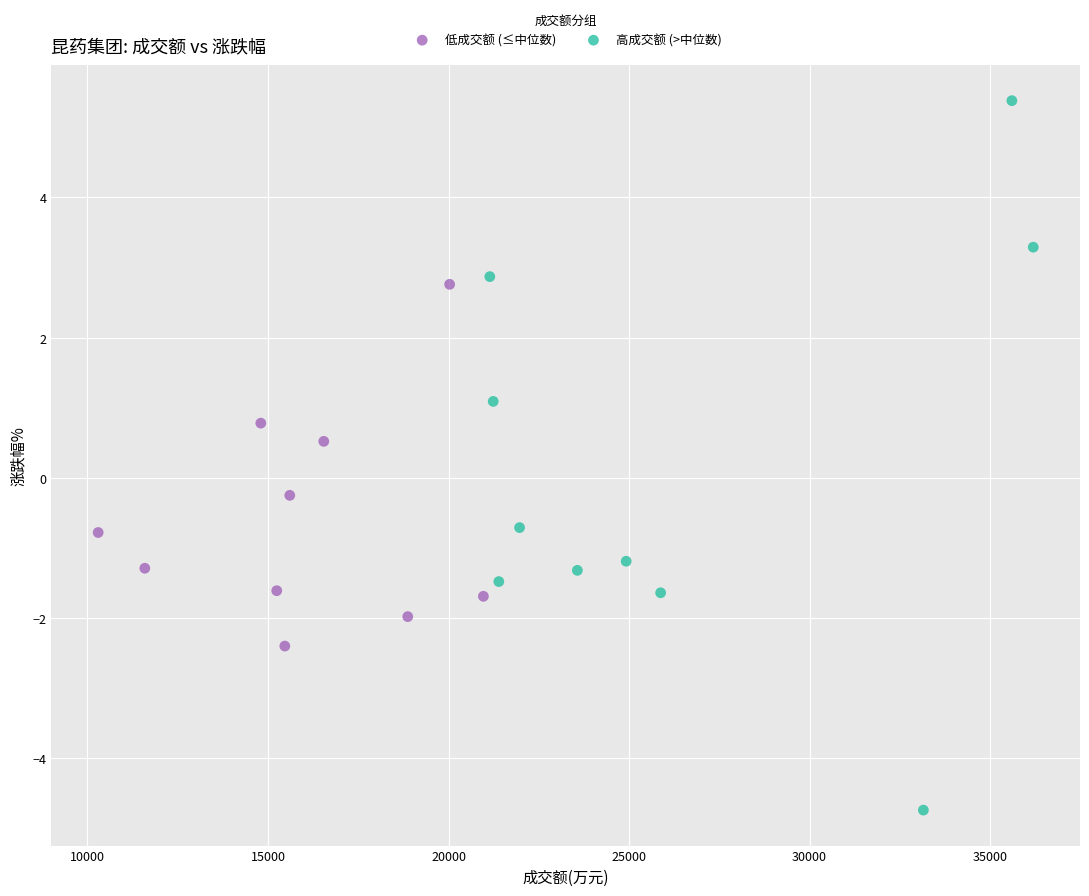

Which series reaches the maximum Y coordinate?

高成交额 (>中位数)